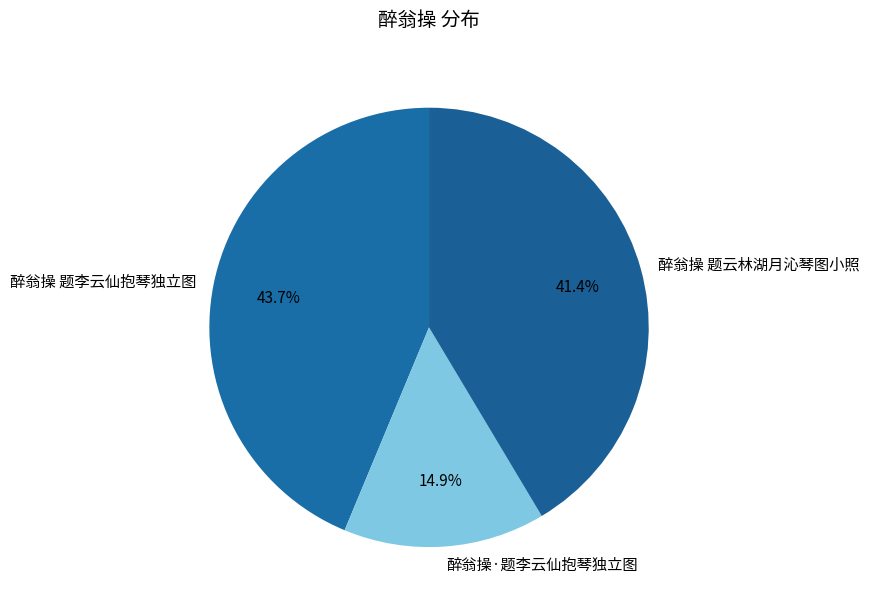

What percentage is NOT represented by 醉翁操 题云林湖月沁琴图小照?

58.6%